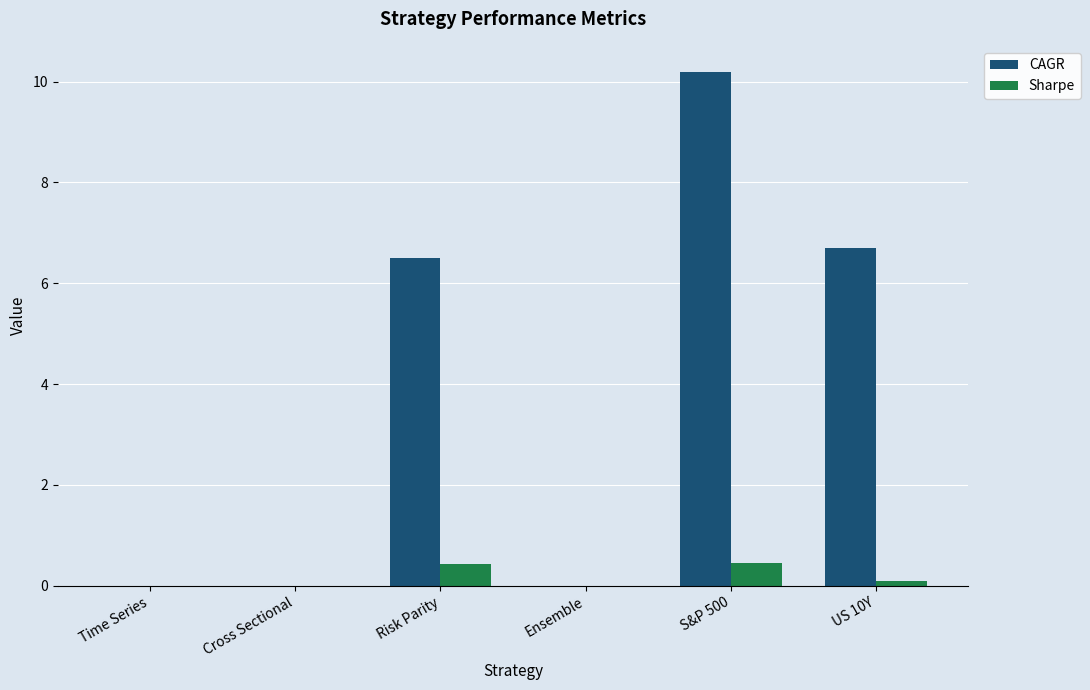

How many distinct data groups are displayed?

2